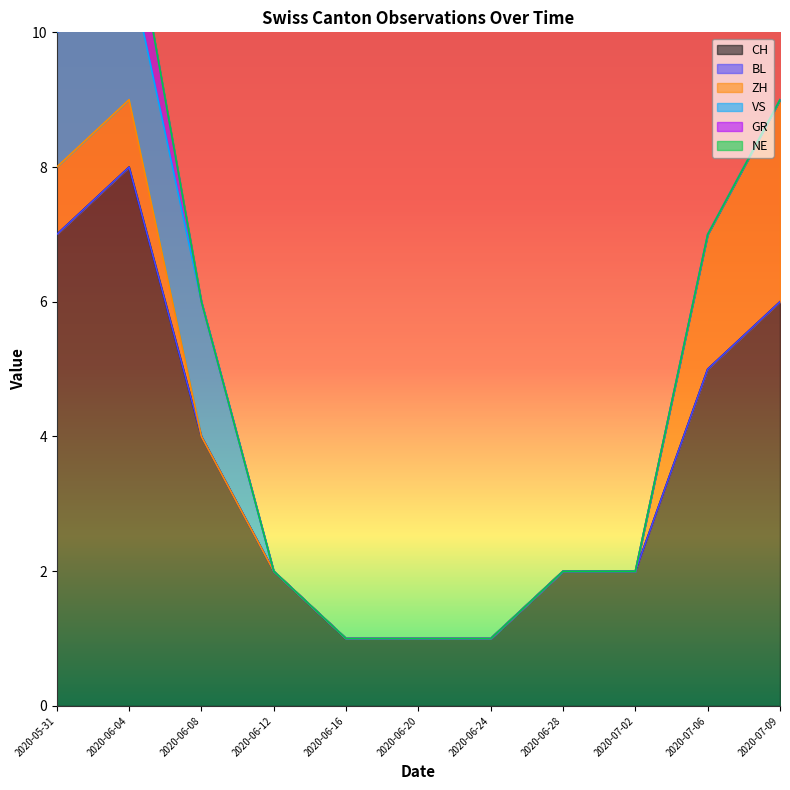

Between 2020-07-02 and 2020-07-09, which is larger?

2020-07-09